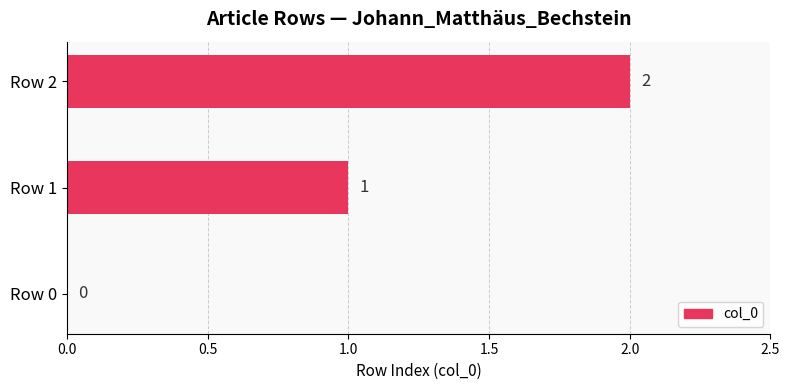

Is it true that the value at Row 1 is 2?

False